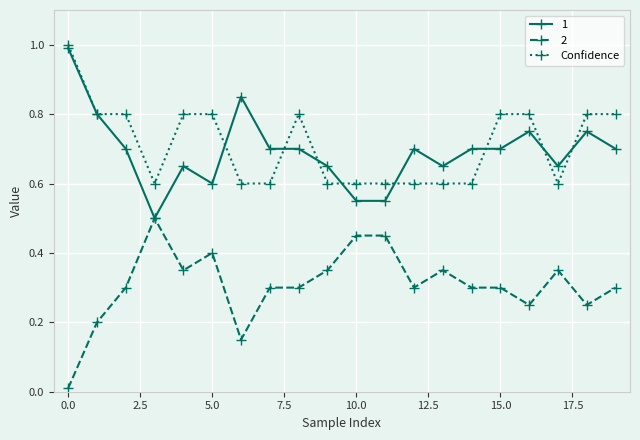

What is the maximum value for 1?

1.0